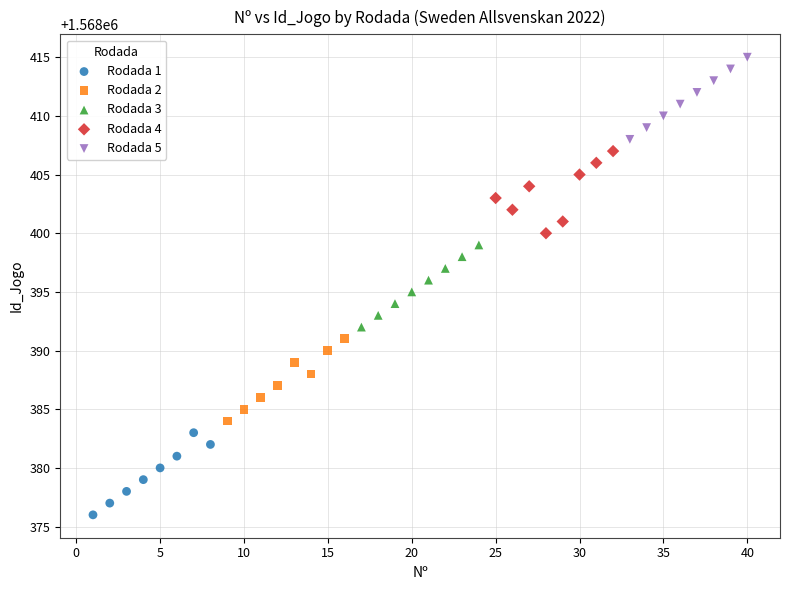

Which series contains the highest Y value?

Rodada 5